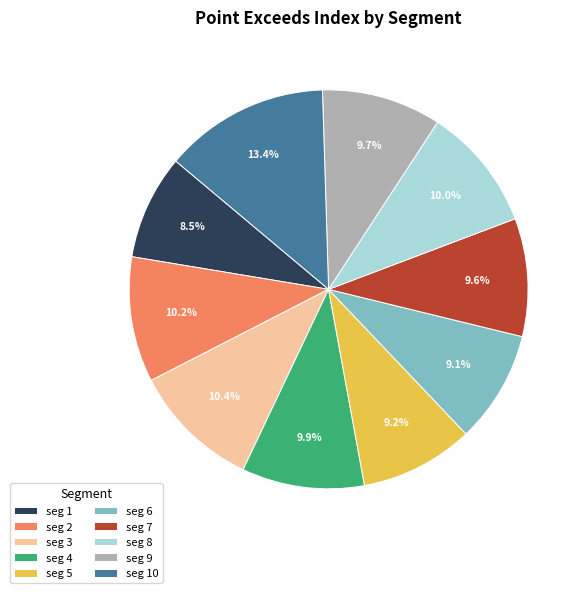

Count the number of slices in the pie.

10